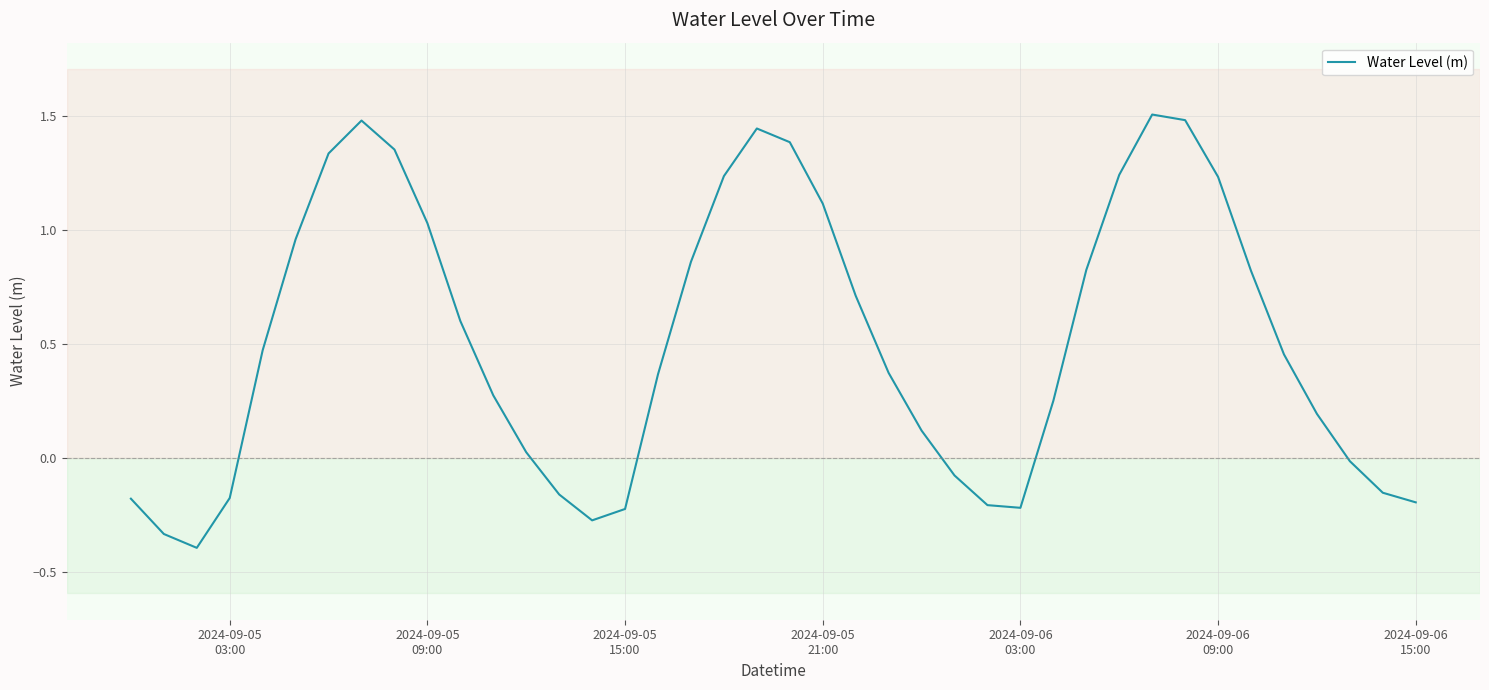

What is the maximum value shown in the chart?

1.5